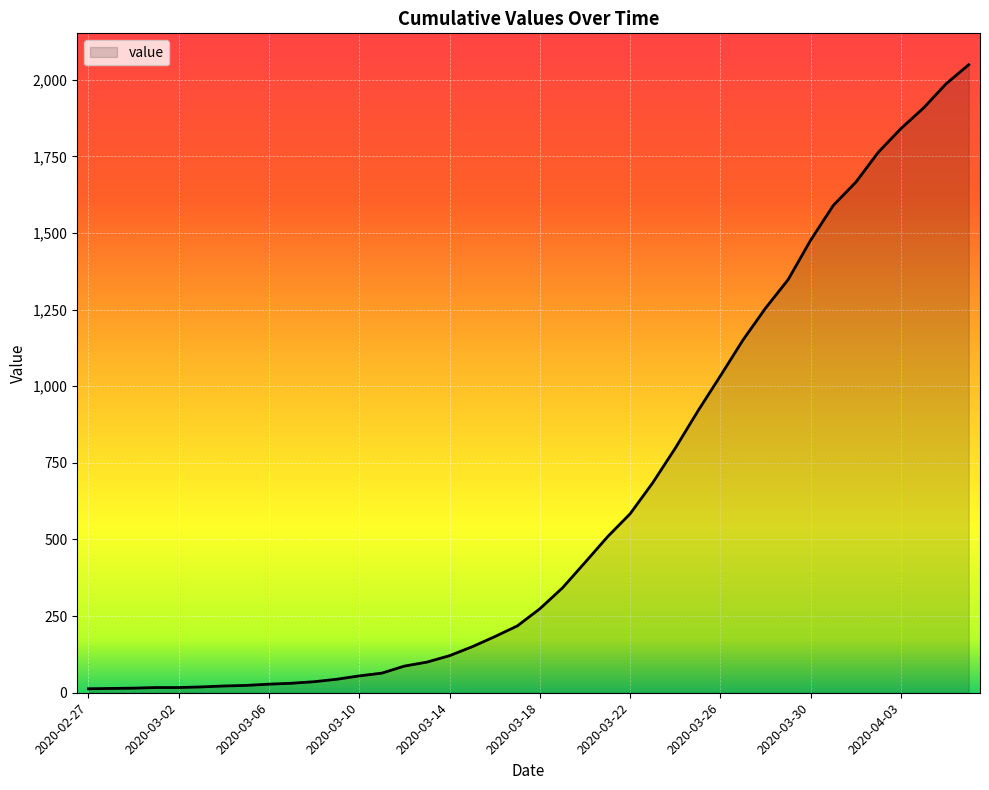

What is the difference between the maximum and minimum values?

2036